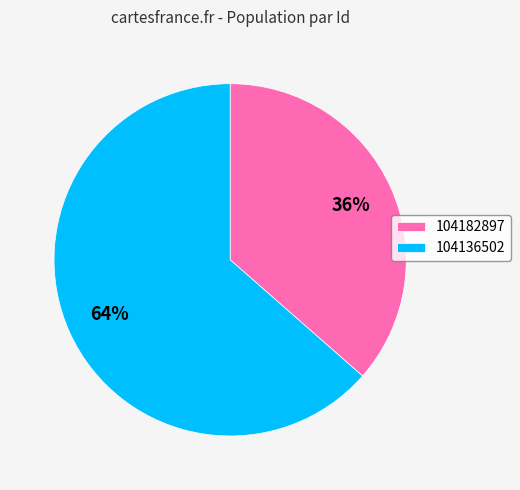

To the nearest percent, what is the average slice percentage?

50%